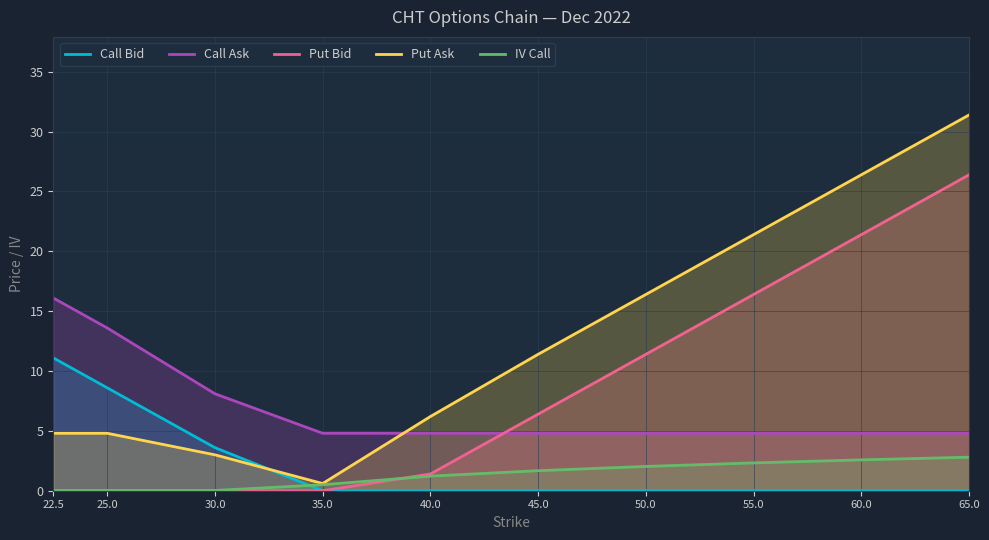

The value of Put Ask at 60.0 is 43.8. True or false?

False